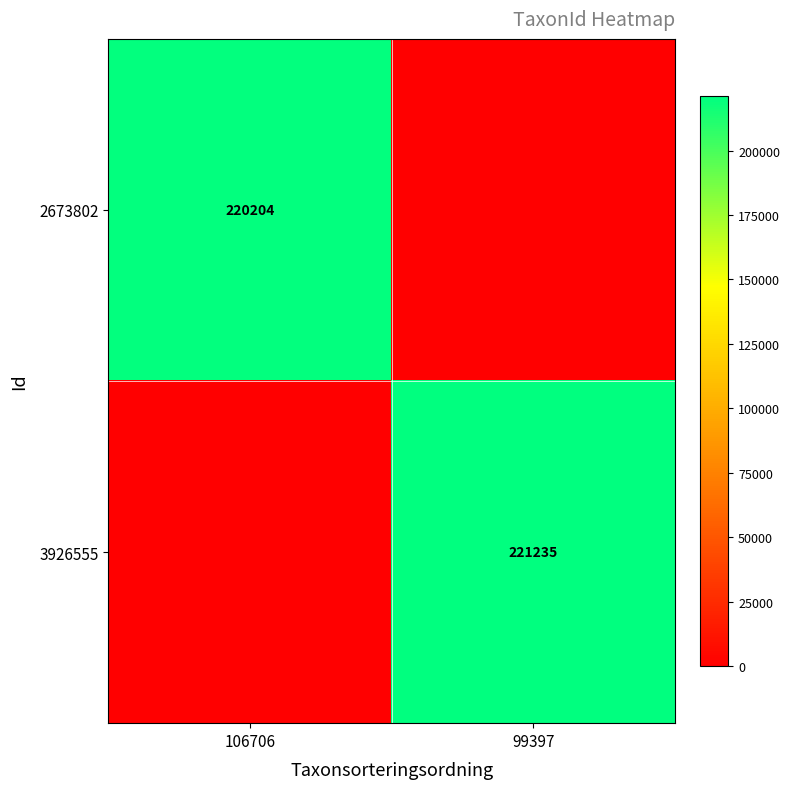

True or false: 3926555 has a value of 334342 at 99397.

False